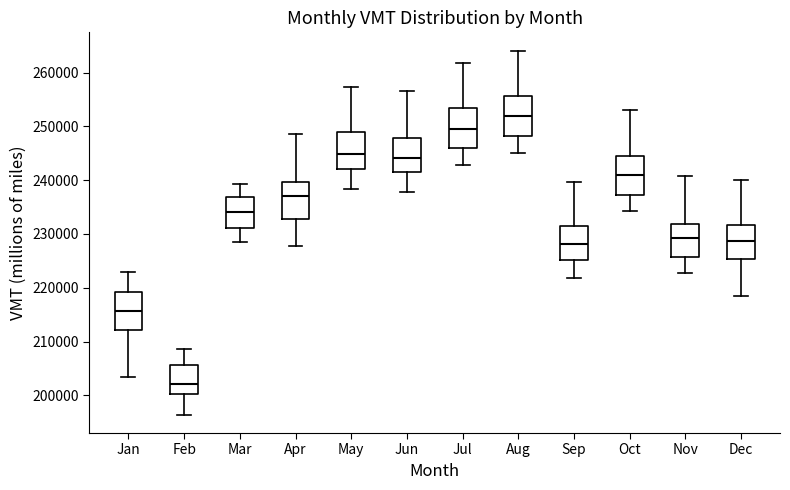

Reading left to right, transcribe this box plot: for each box, give where its median line is, the range the box spans, and where its two whiskers end, as read against the y-axis. The values are not printed on the chart, so give them approximately, as read against the axis.

Jan: median 216000, box 212000 to 219000, whiskers 203000 to 223000
Feb: median 202000, box 200000 to 206000, whiskers 196000 to 209000
Mar: median 234000, box 231000 to 237000, whiskers 228000 to 239000
Apr: median 237000, box 233000 to 240000, whiskers 228000 to 249000
May: median 245000, box 242000 to 249000, whiskers 238000 to 257000
Jun: median 244000, box 241000 to 248000, whiskers 238000 to 257000
Jul: median 250000, box 246000 to 253000, whiskers 243000 to 262000
Aug: median 252000, box 248000 to 256000, whiskers 245000 to 264000
Sep: median 228000, box 225000 to 231000, whiskers 222000 to 240000
Oct: median 241000, box 237000 to 244000, whiskers 234000 to 253000
Nov: median 229000, box 226000 to 232000, whiskers 223000 to 241000
Dec: median 229000, box 225000 to 232000, whiskers 218000 to 240000